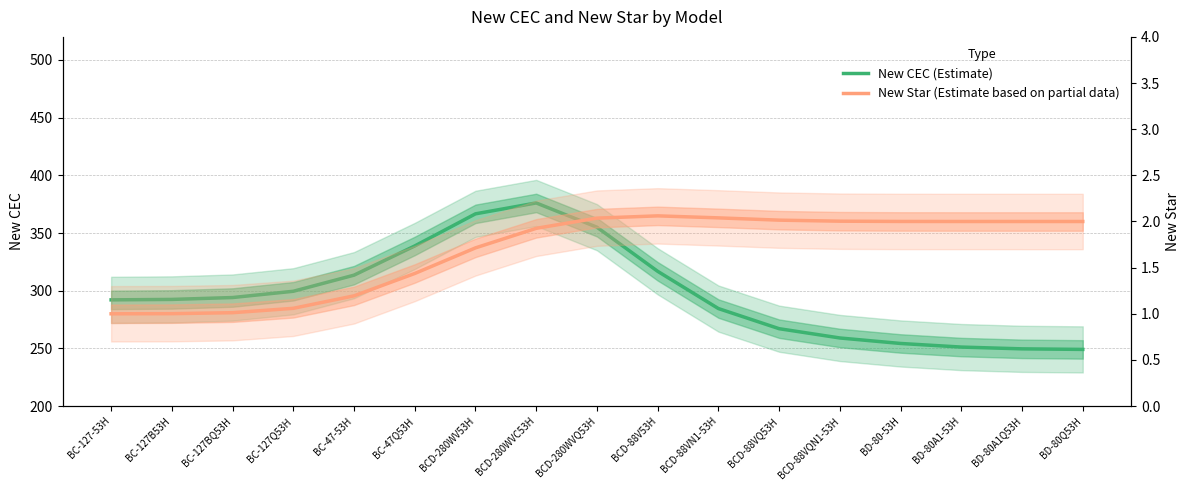

Does the chart have visible grid lines?

Yes